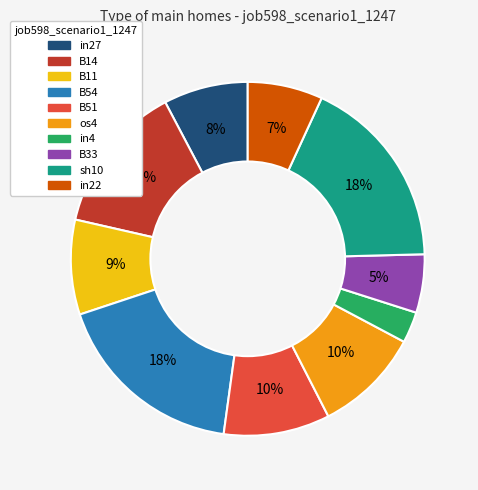

What is the smallest slice in the pie chart?

in4